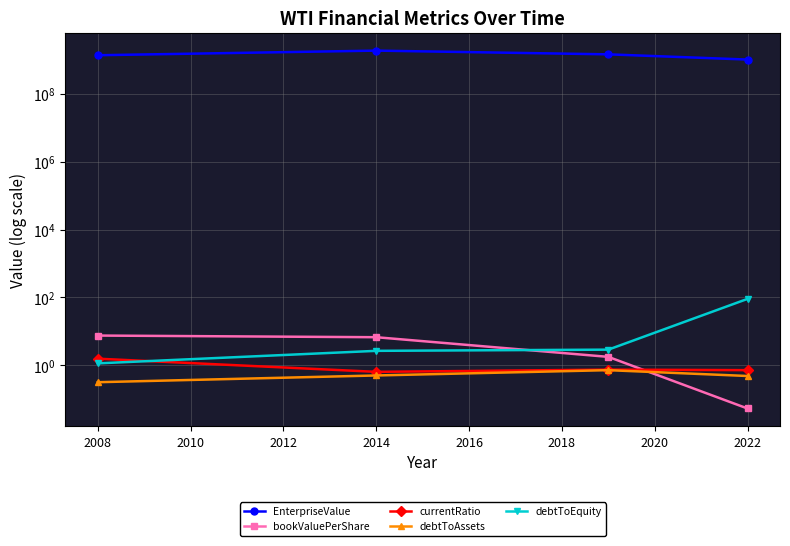

True or false: bookValuePerShare and EnterpriseValue cross at least once.

False